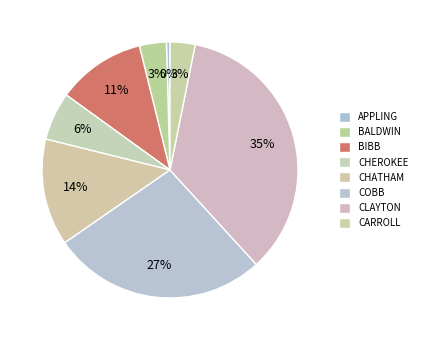

Approximately how many times larger is the value at BALDWIN compared to CHATHAM?

0.3